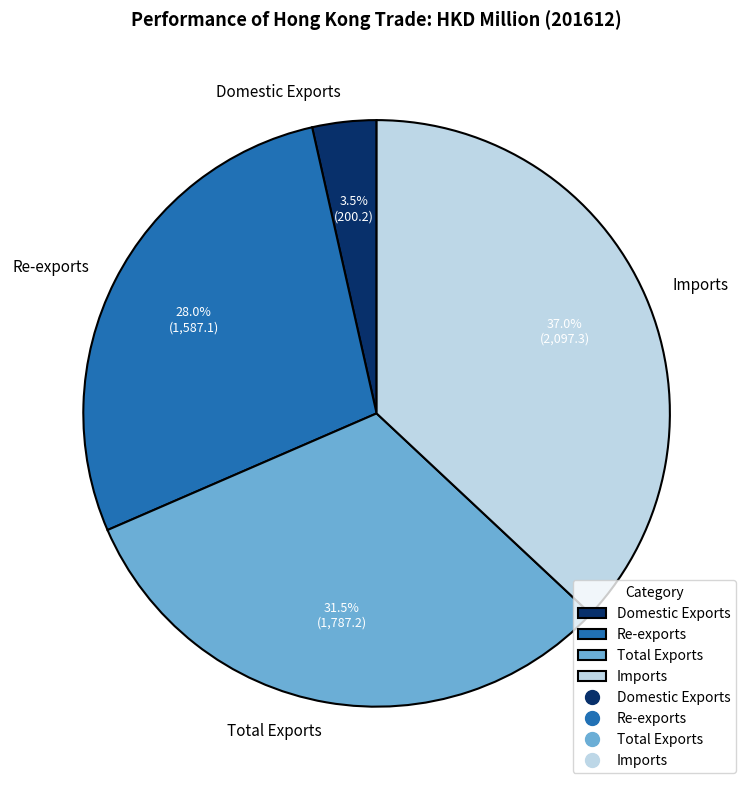

The Domestic Exports slice represents 18% of the pie. True or false?

False